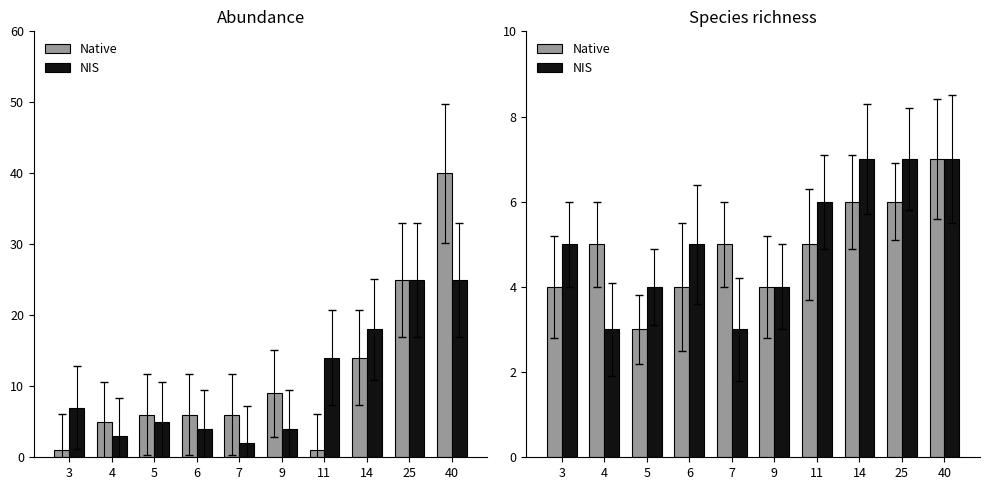

The NIS series shows 6 at 11. True or false?

True